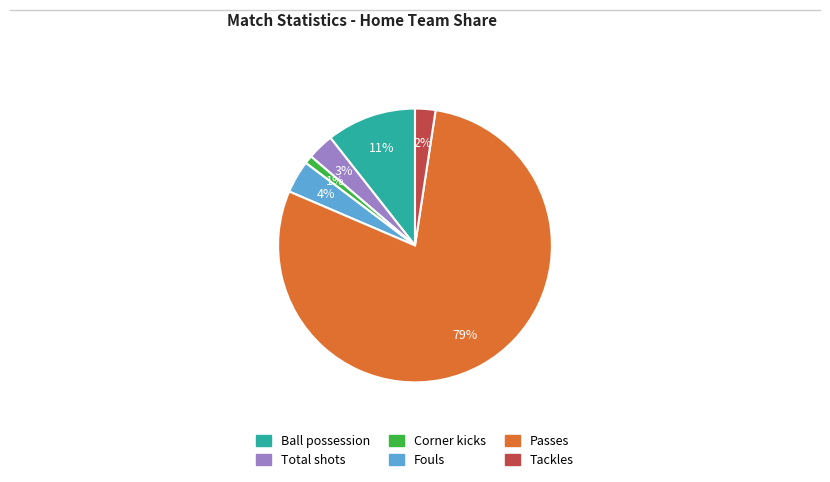

How many slices are in this pie chart?

6